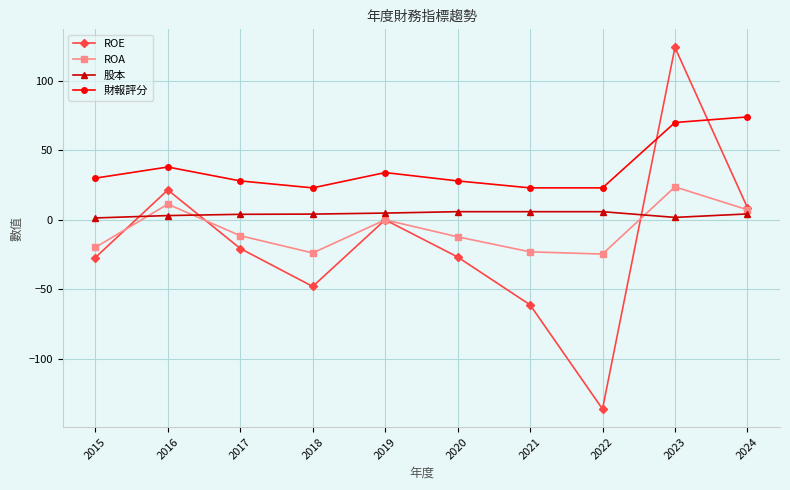

Between 2018 and 2023, which series saw the biggest shift?

ROE